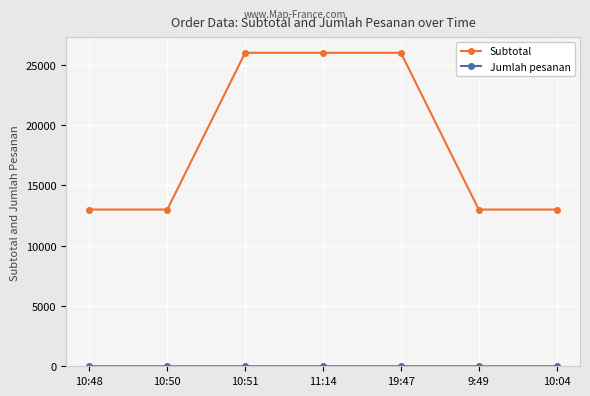

What is the difference between the maximum and minimum values in the Subtotal series?

13000